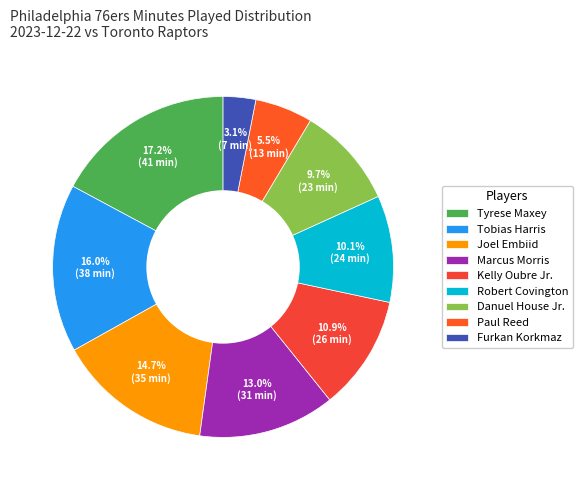

What percentage is NOT represented by Paul Reed?

94.5%